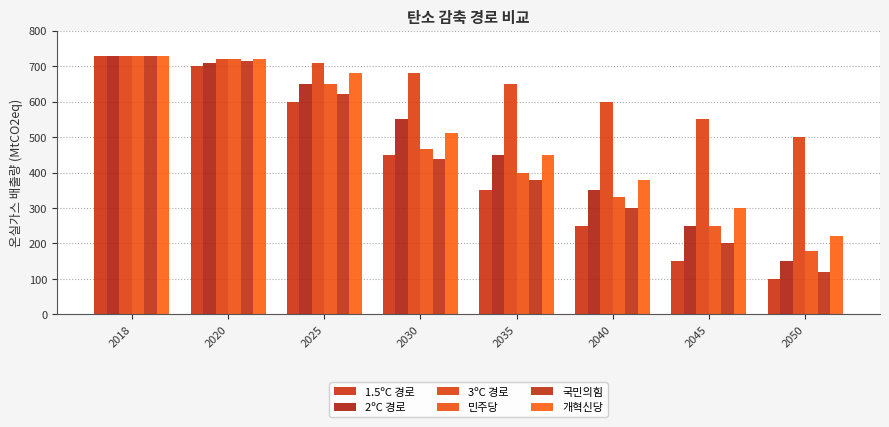

What is the sum of the 2ºC 경로 values at 2040 and 2025?

1000.0